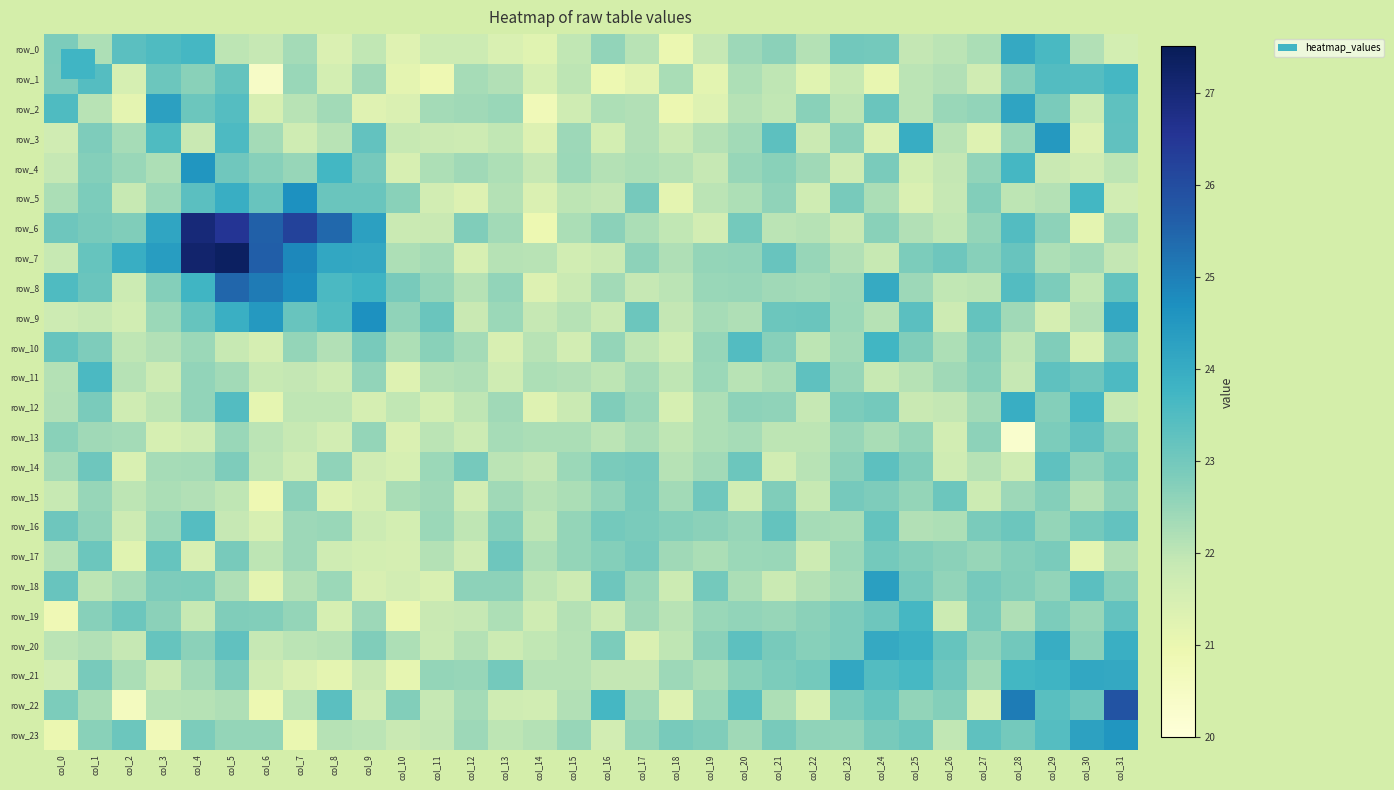

What is the highest value of the row_16 series?

23.5